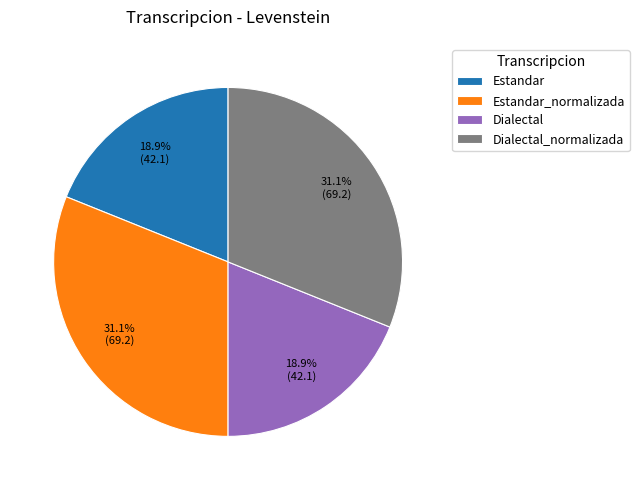

To the nearest percent, what is the difference between the largest and smallest slice percentages?

12%